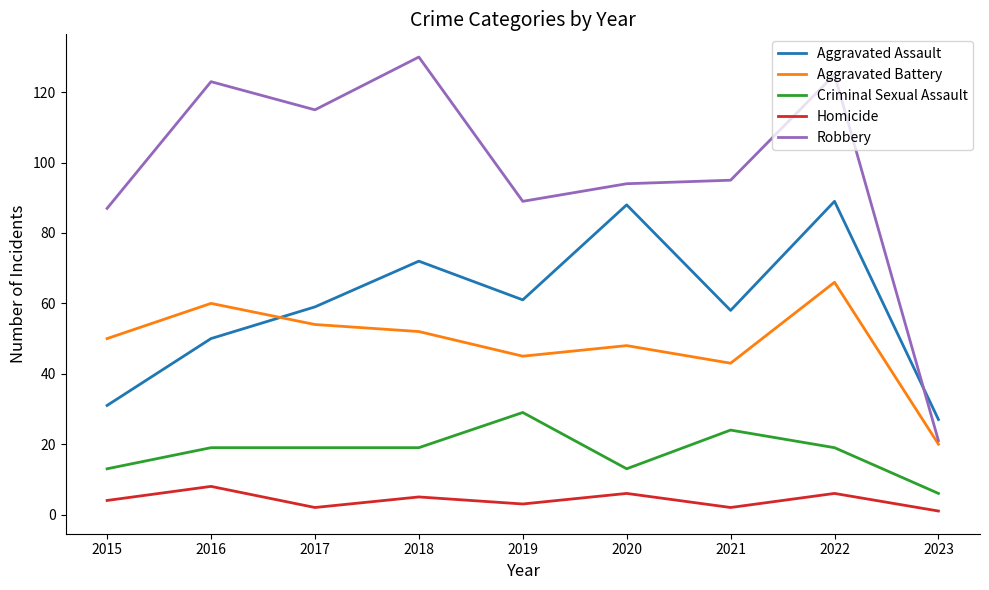

At which category is the sum across all series the highest?

2022